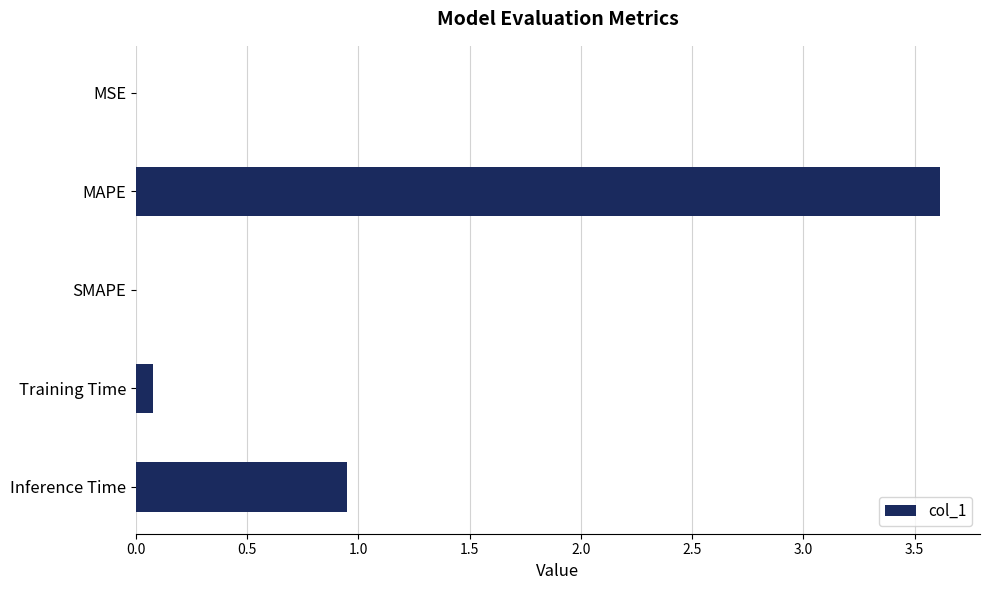

Where is the data nearest to the value 1?

Inference Time